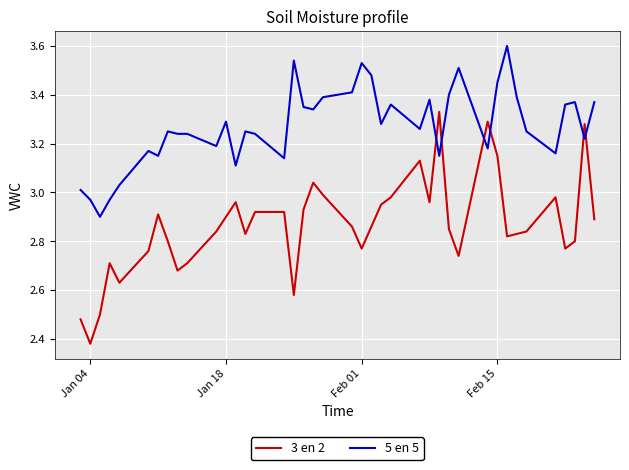

Which series has the largest total across all categories?

5 en 5